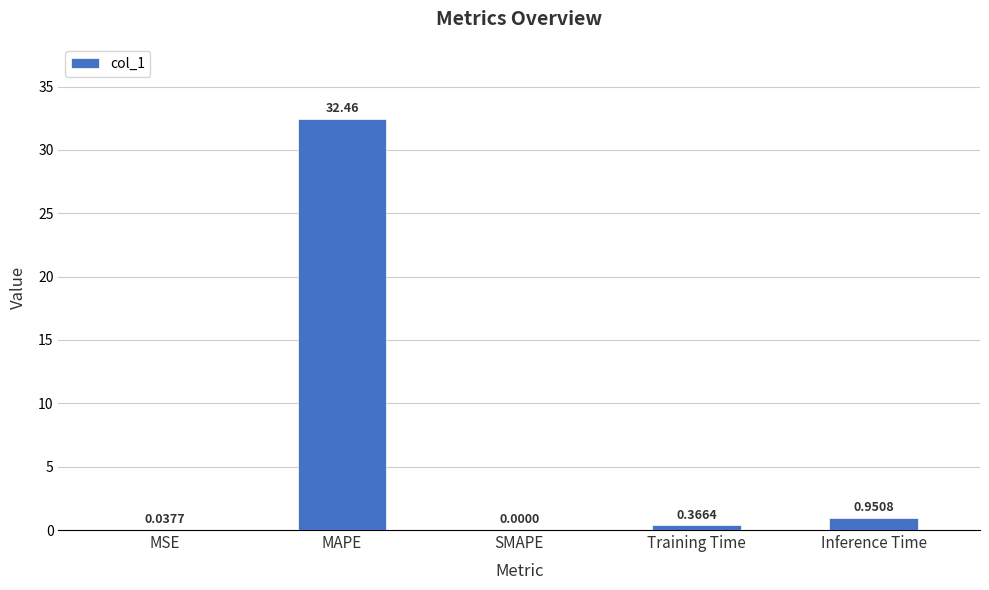

Which label corresponds to the largest value in the chart?

MAPE